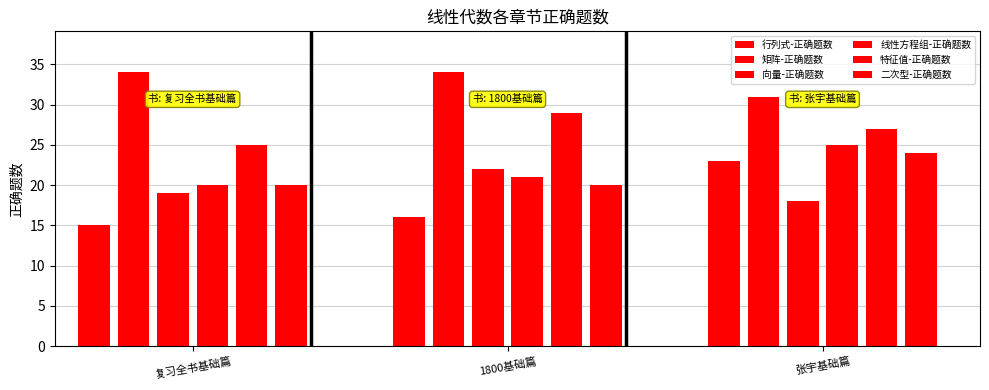

At 1800基础篇, list the series in order from smallest to largest.

行列式-正确题数, 二次型-正确题数, 线性方程组-正确题数, 向量-正确题数, 特征值-正确题数, 矩阵-正确题数